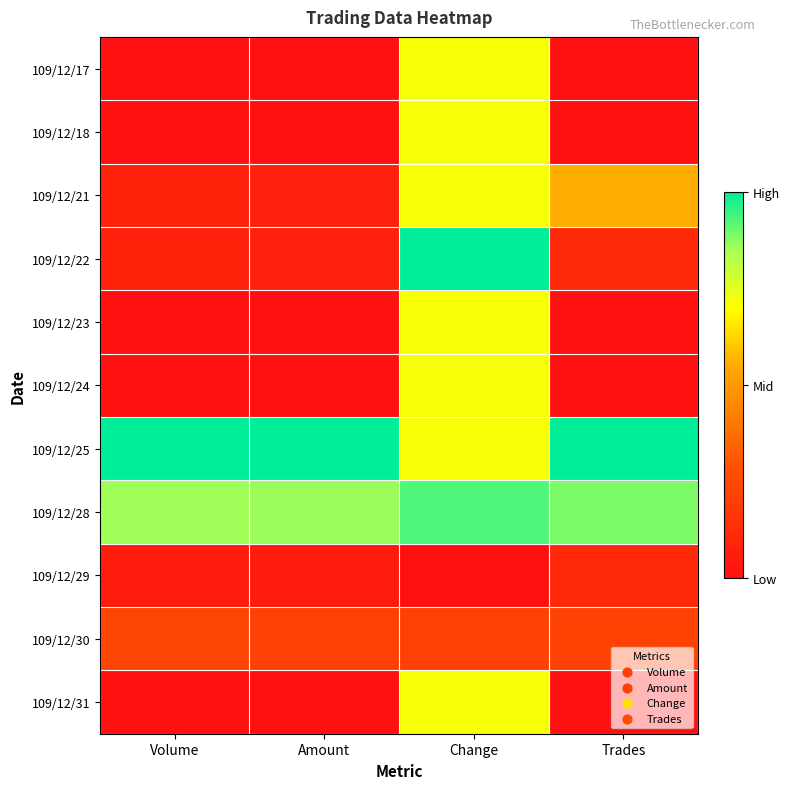

Reading left to right, what are all the values shown in this chart?

109/12/17: Volume=0.0	Amount=0.0	Change=0.7	Trades=0.0
109/12/18: Volume=0.0	Amount=0.0	Change=0.7	Trades=0.0
109/12/21: Volume=0.1	Amount=0.1	Change=0.7	Trades=0.6
109/12/22: Volume=0.1	Amount=0.1	Change=1.0	Trades=0.1
109/12/23: Volume=0.0	Amount=0.0	Change=0.7	Trades=0.0
109/12/24: Volume=0.0	Amount=0.0	Change=0.7	Trades=0.0
109/12/25: Volume=1.0	Amount=1.0	Change=0.7	Trades=1.0
109/12/28: Volume=0.9	Amount=0.9	Change=0.9	Trades=0.9
109/12/29: Volume=0.1	Amount=0.1	Change=0.0	Trades=0.1
109/12/30: Volume=0.2	Amount=0.2	Change=0.2	Trades=0.2
109/12/31: Volume=0.0	Amount=0.0	Change=0.7	Trades=0.0